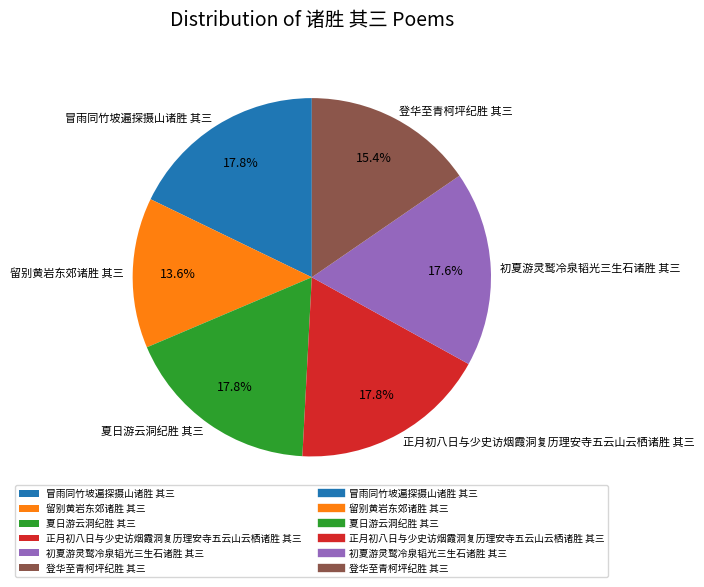

What percentage is NOT represented by 登华至青柯坪纪胜 其三?

84.6%